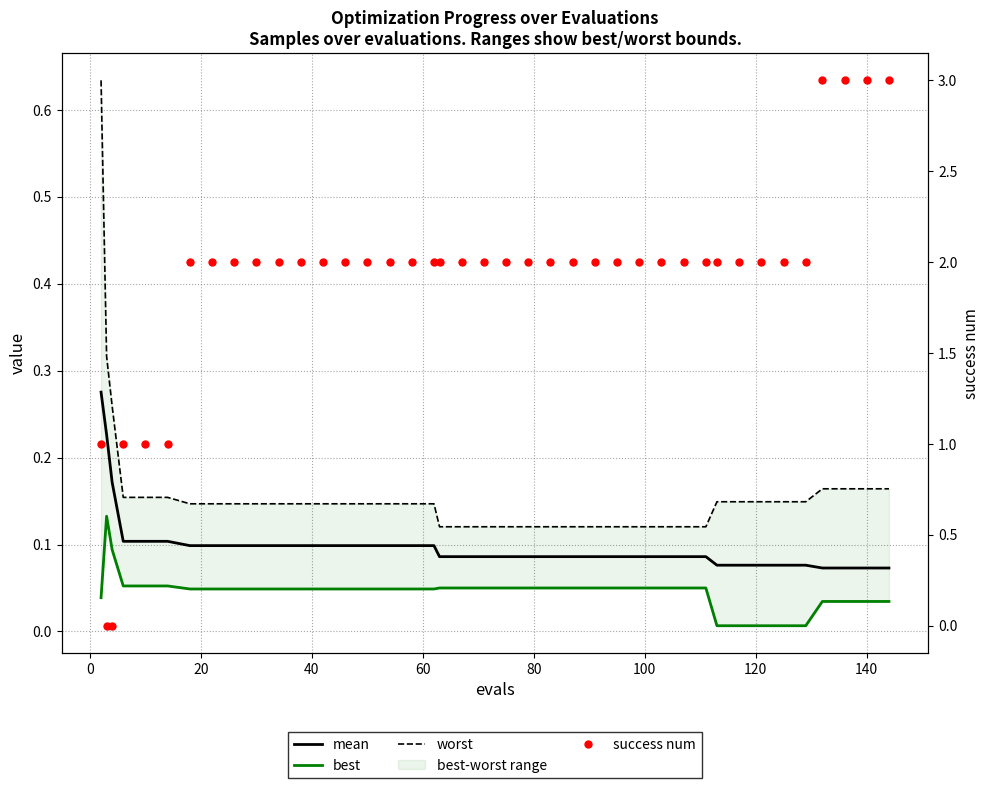

Which series has the largest total across all categories?

success num